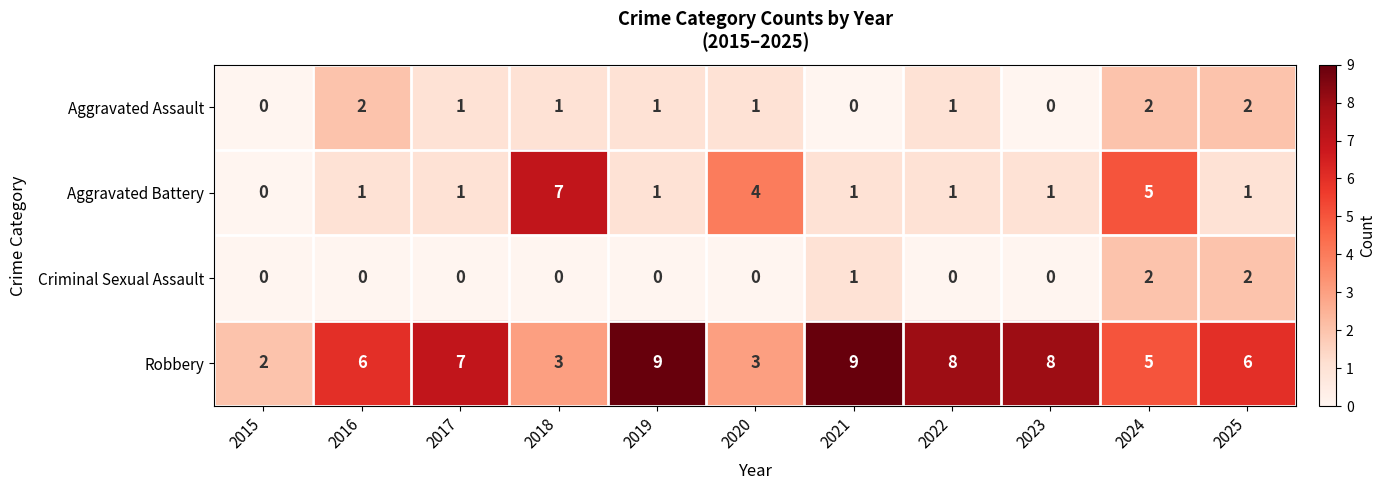

Is it true that Robbery equals 5 at 2024?

True